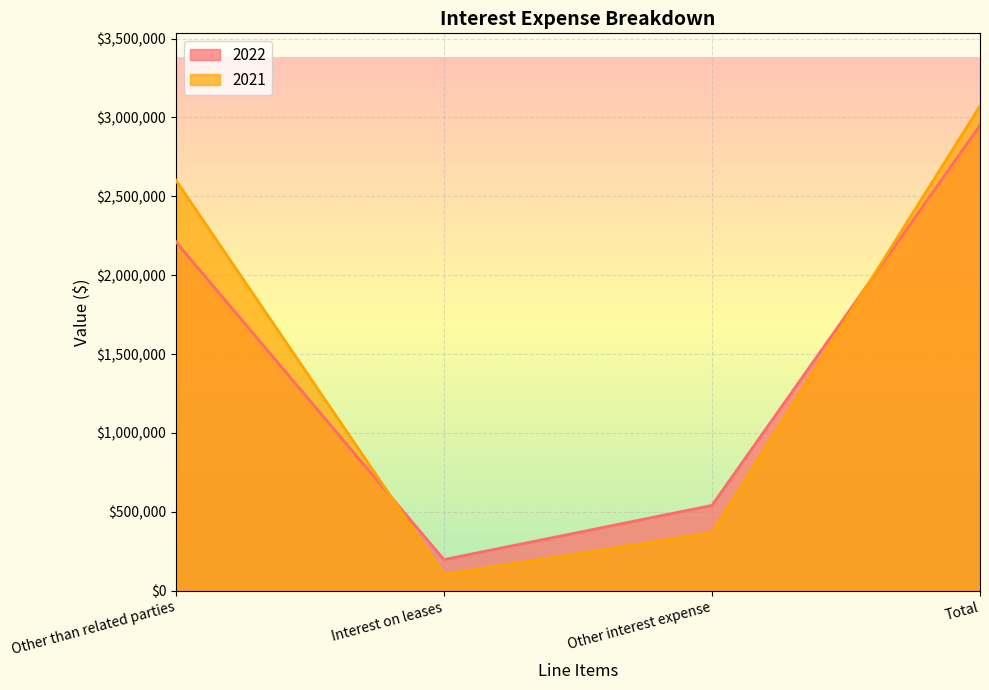

Rank the series by their maximum value, from highest to lowest.

2021, 2022